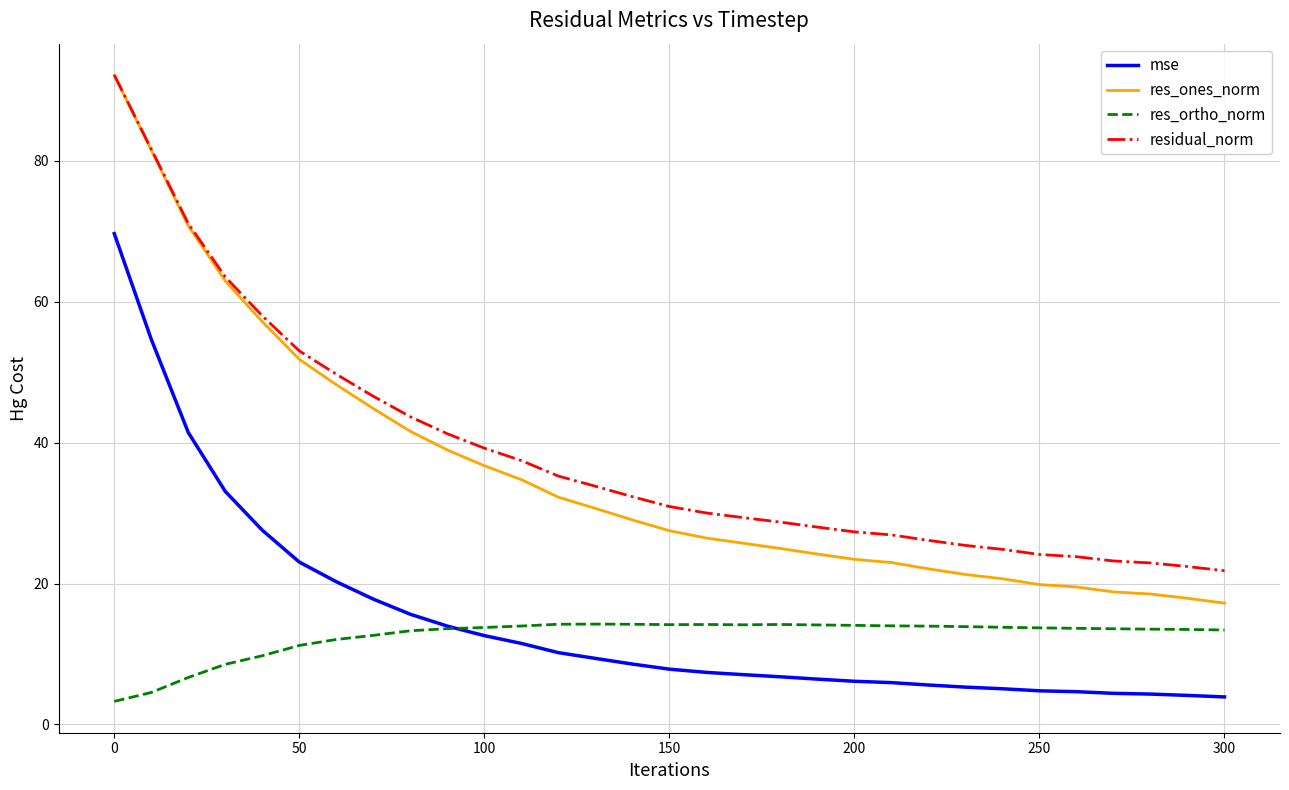

True or false: residual_norm and mse intersect in this chart.

False